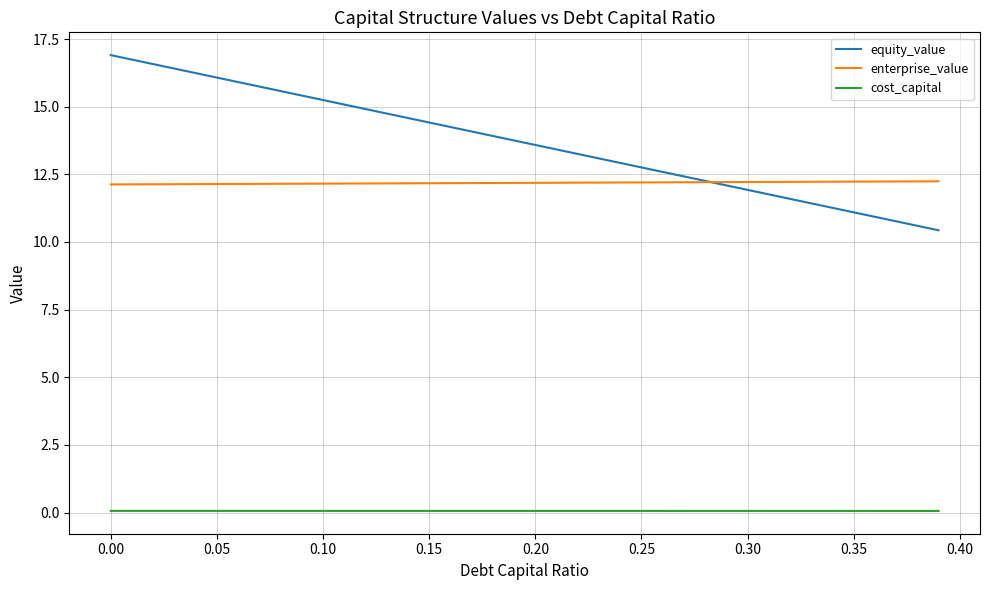

Which series has the widest spread of values?

equity_value